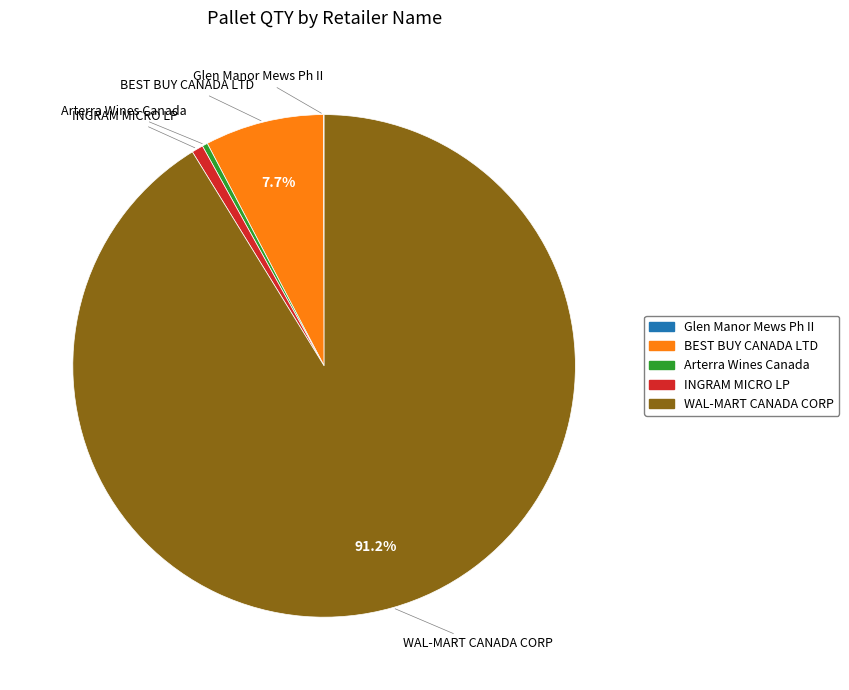

Does any single category account for the majority?

Yes